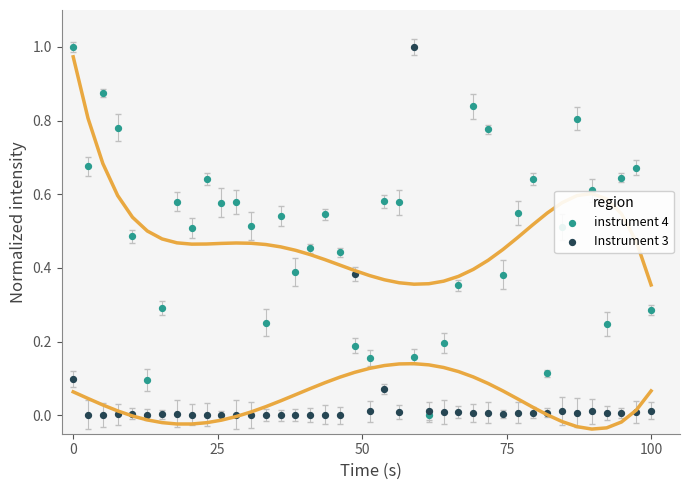

Which series has the largest Y range (max minus min)?

instrument 4